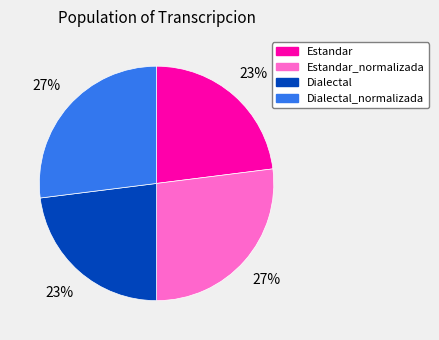

How many slices are in this pie chart?

4